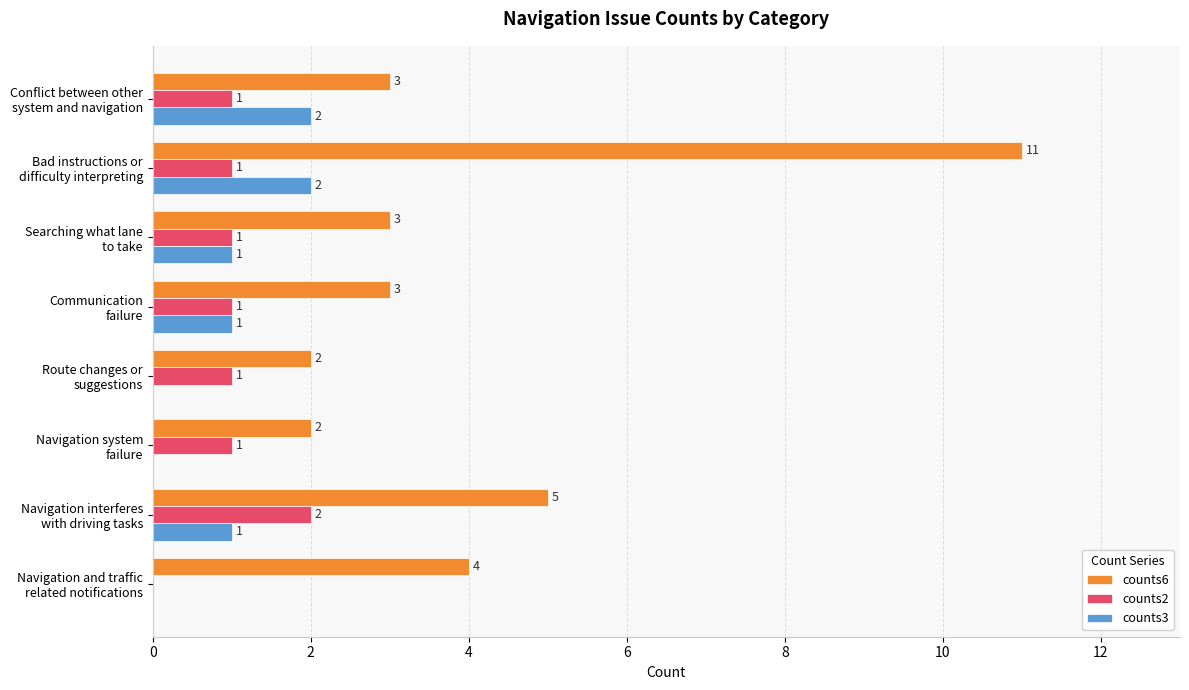

Which series has the largest total across all categories?

counts6